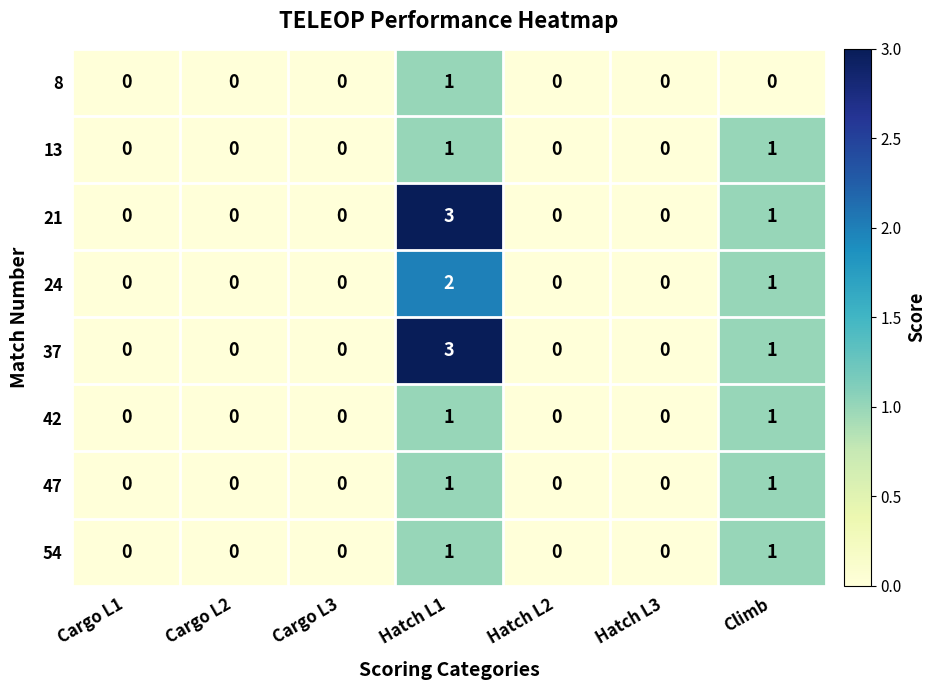

Is it true that 8 equals 0 at Climb?

True